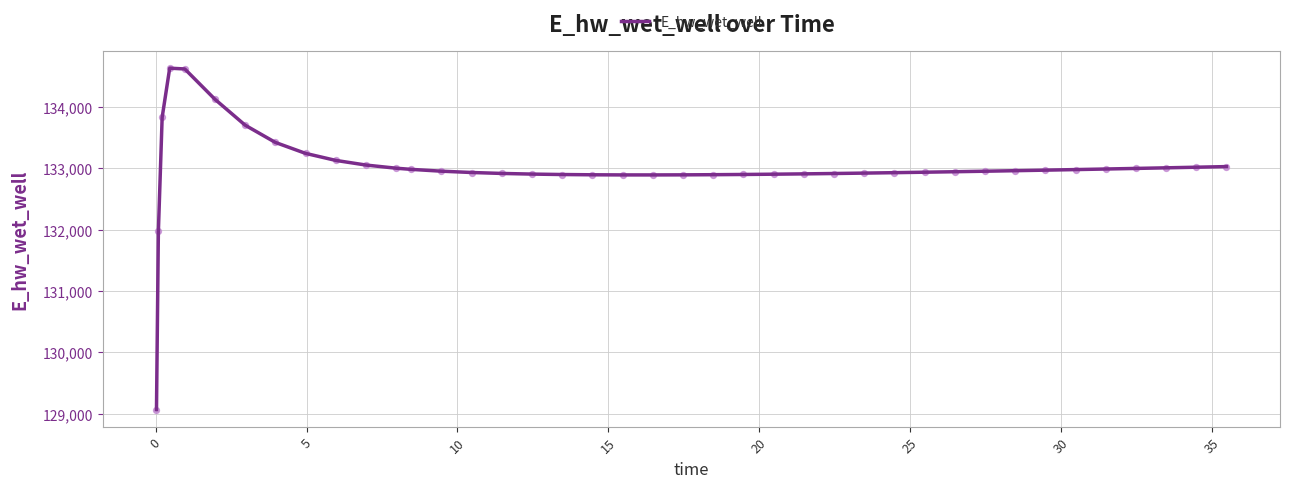

What is the difference between the maximum and minimum values?

5557.6